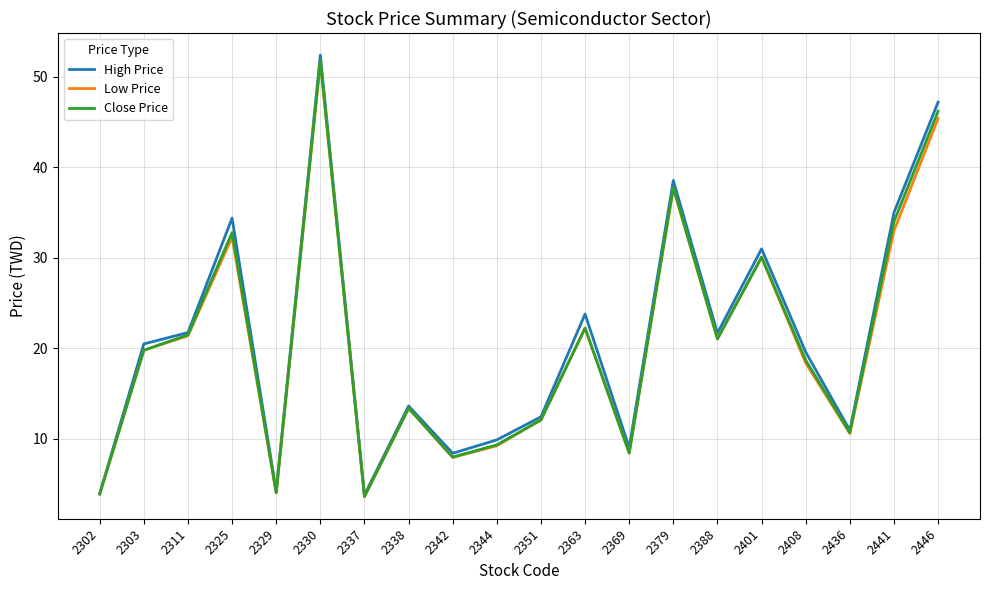

At which category is the sum across all series the highest?

2330